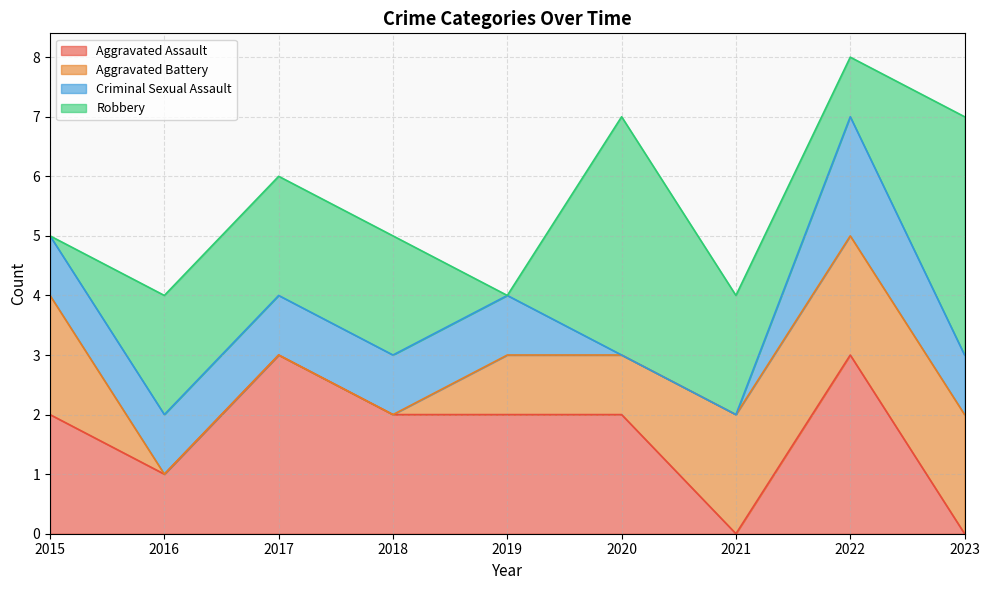

True or false: Criminal Sexual Assault has more than 0 interior local peaks.

True